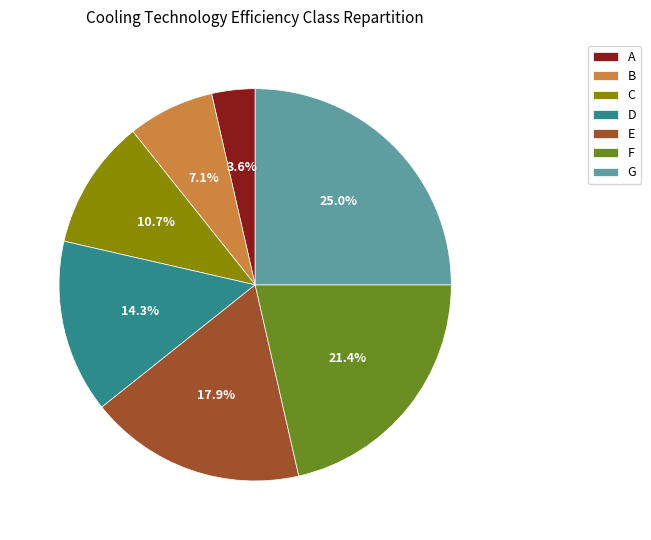

To the nearest percent, what is the average slice percentage?

14%